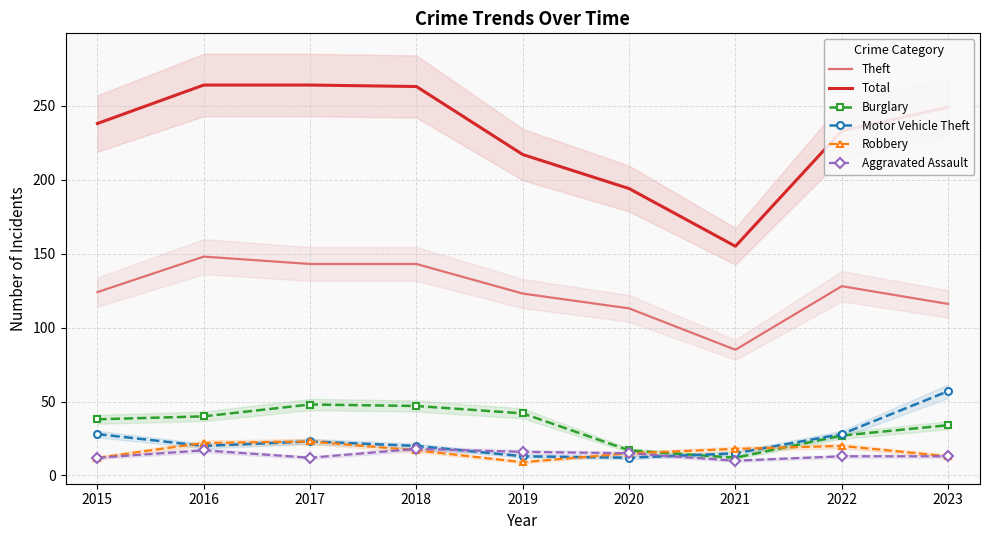

What are all the series names shown in the legend?

Theft, Total, Burglary, Motor Vehicle Theft, Robbery, Aggravated Assault